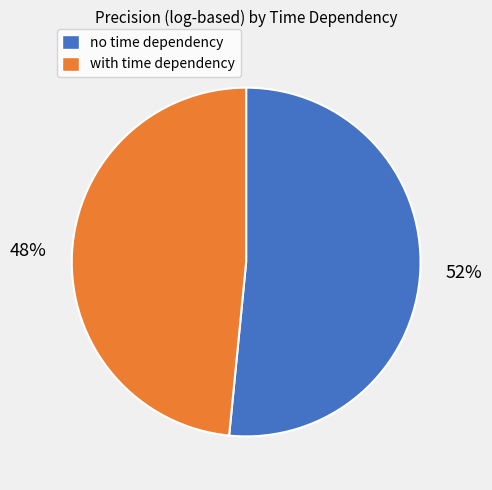

How many slices are in this pie chart?

2